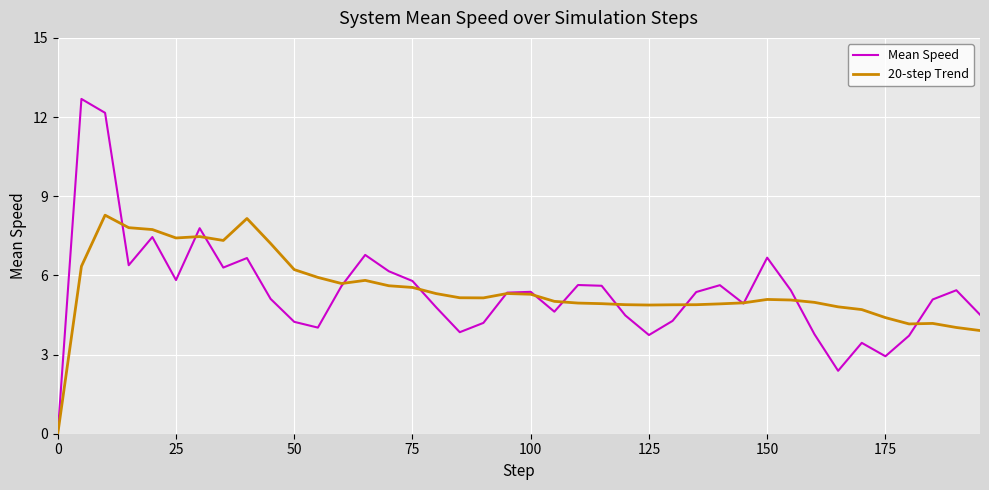

What is the maximum value for Mean Speed?

12.7